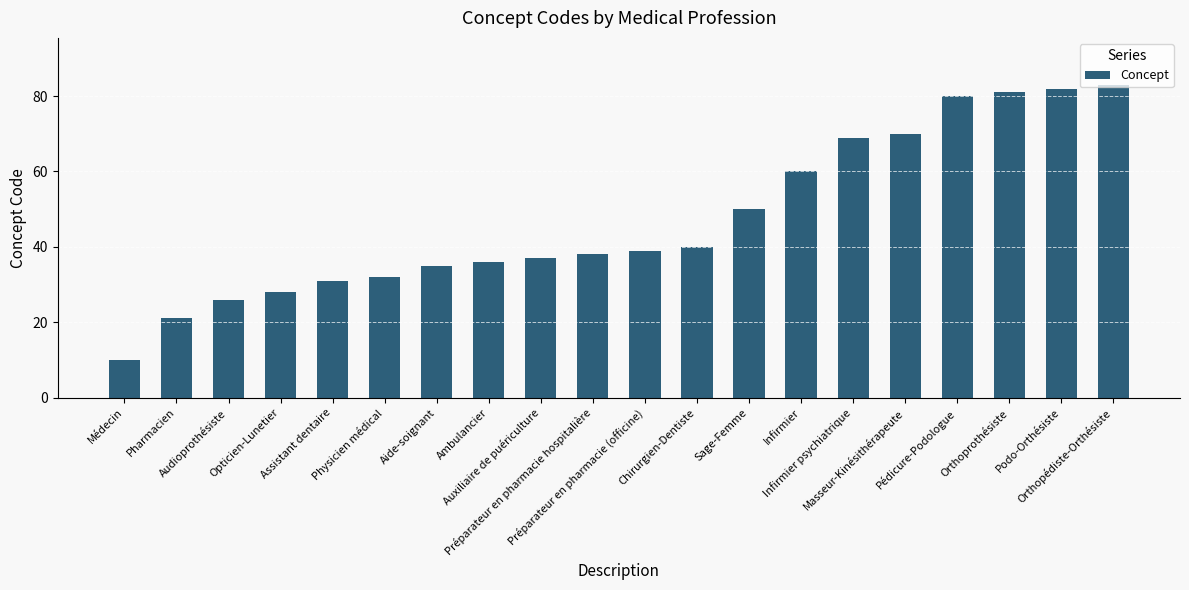

What is the average value?

47